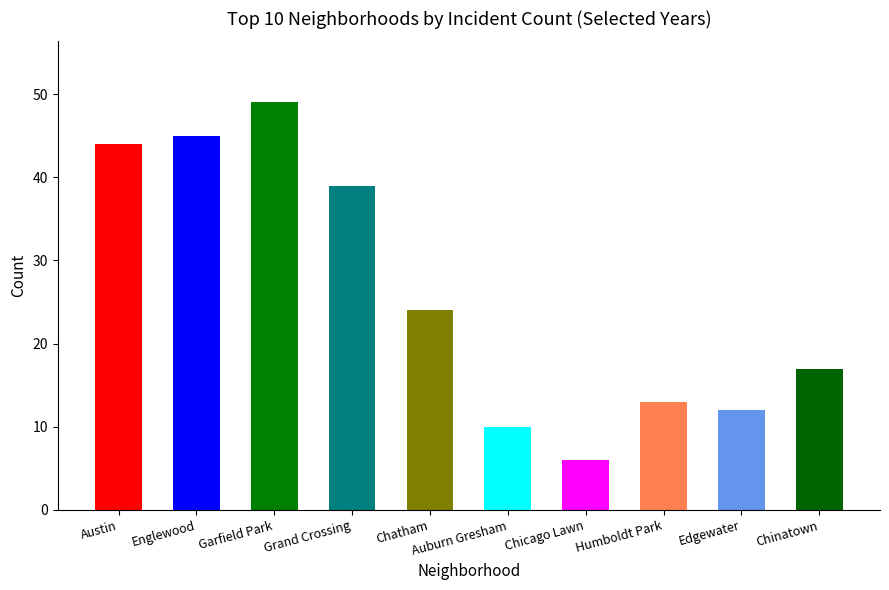

What is the change in value from Englewood to Garfield Park?

+4